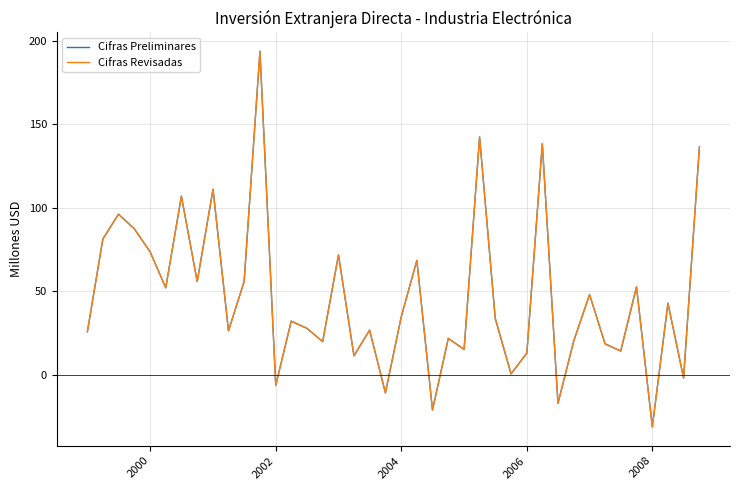

How many interior local peaks does the Cifras Revisadas series have?

14